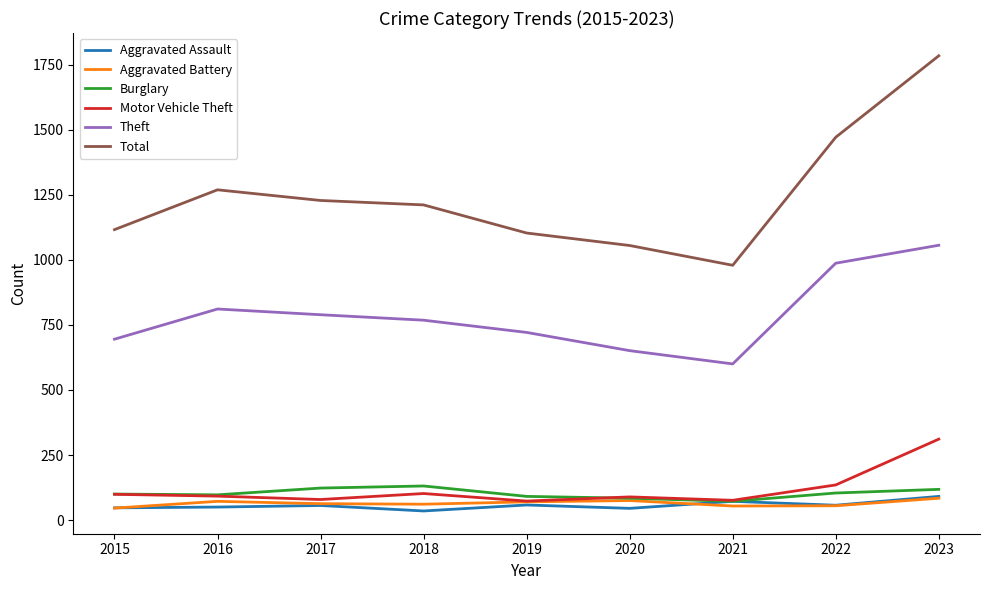

Between 2020 and 2023, which series saw the biggest shift?

Total